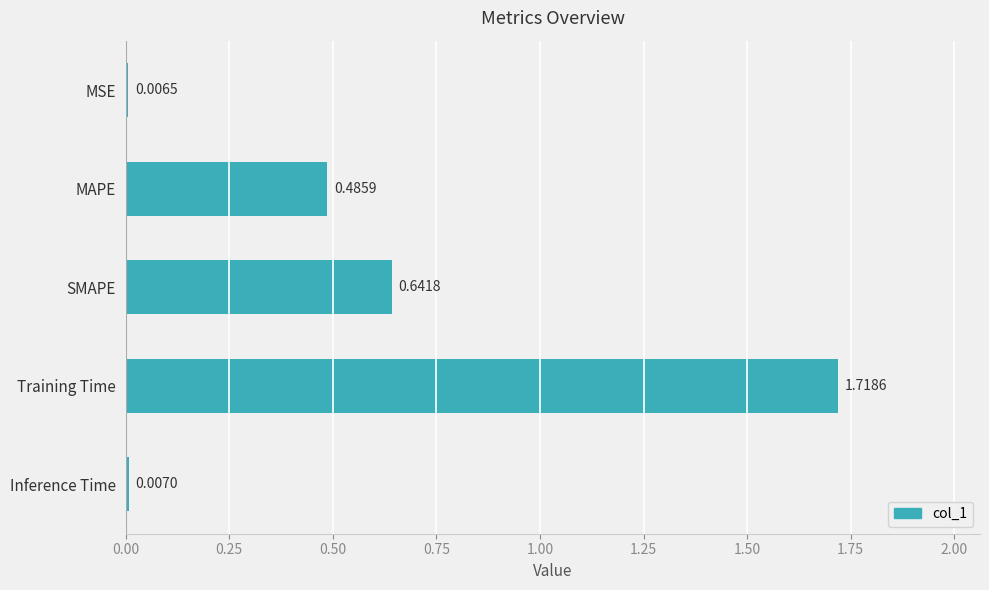

What is the sum of all values?

2.9